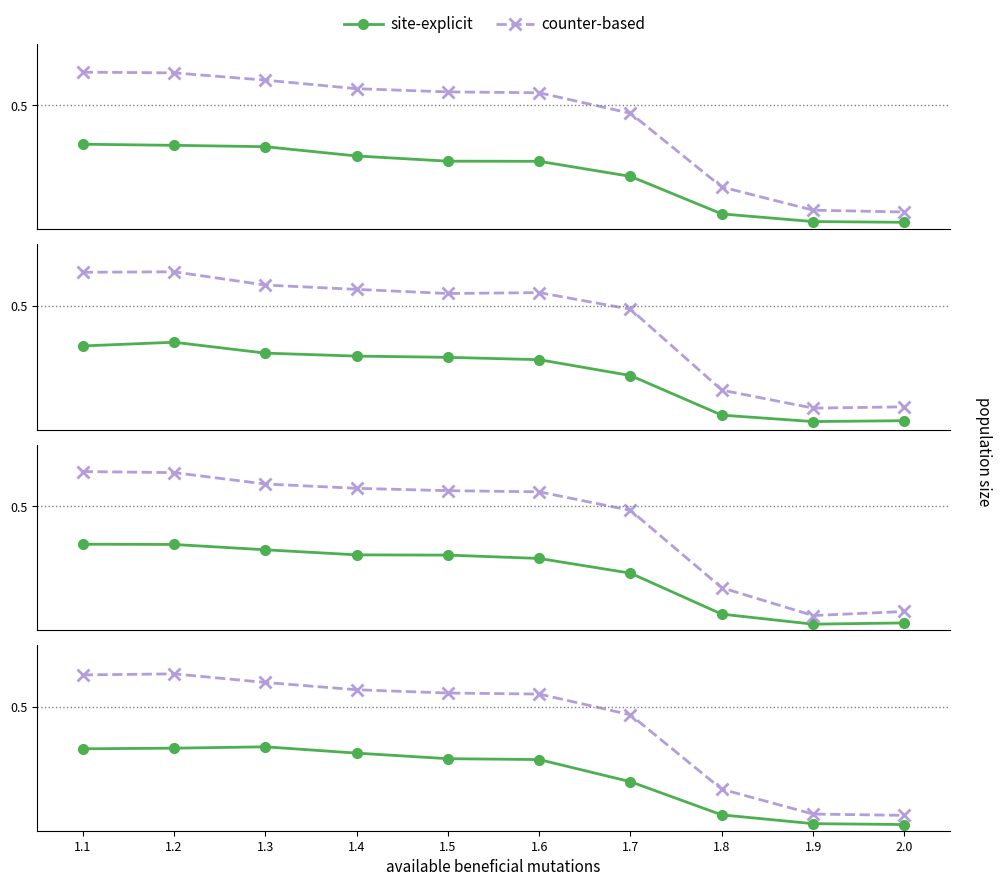

At which label is counter-based closest to 0?

2.0